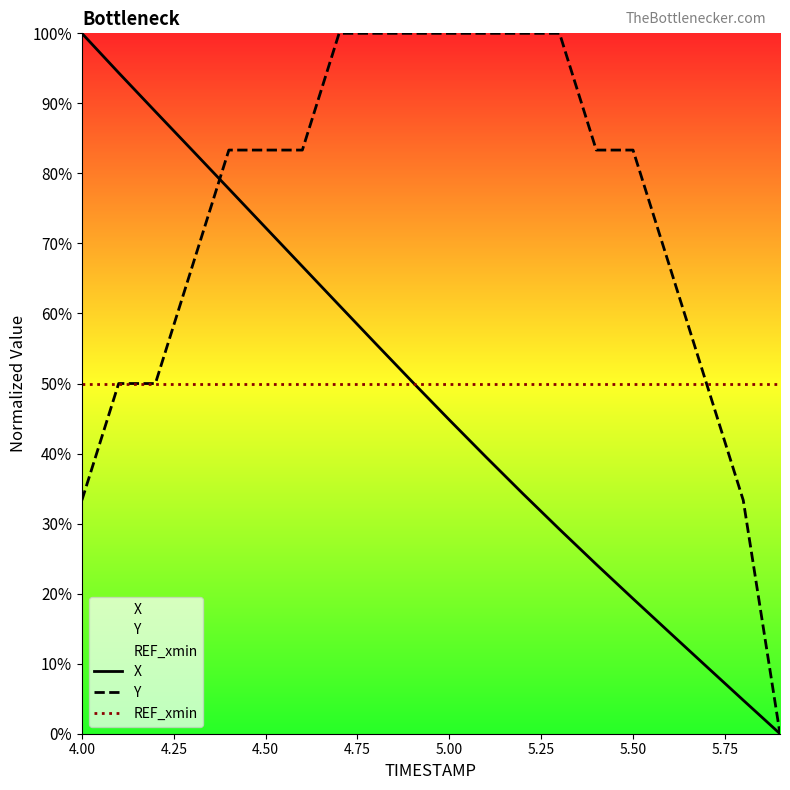

At which category does the chart reach its peak across all series?

4.00